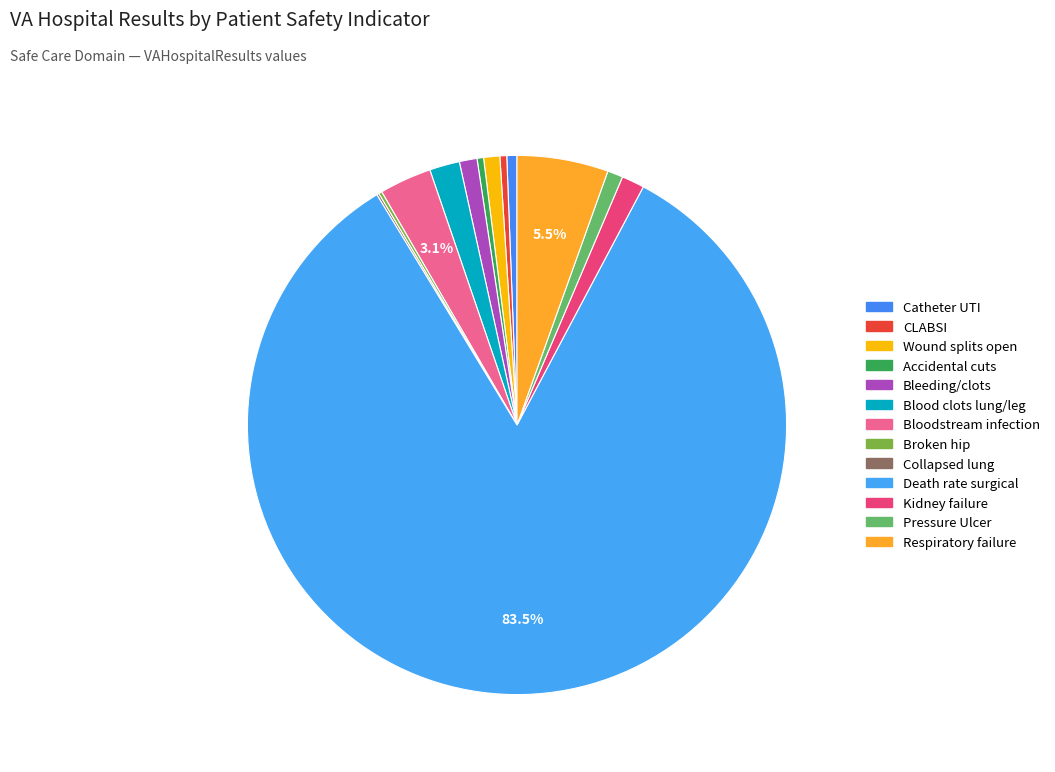

Rank the categories by value from highest to lowest.

Death rate among surgical patients, Respiratory failure after surgery, Blood stream infection after surgery, Blood clots in lung or leg vein, Kidney failure requiring dialysis, Bleeding or blood clots, Wound splits open after surgery, Pressure Ulcer Rate, Catheter-associated urinary tract infection, Central line-associated bloodstream infection, Accidental cuts and tears, Broken hip from a fall, Collapsed lung